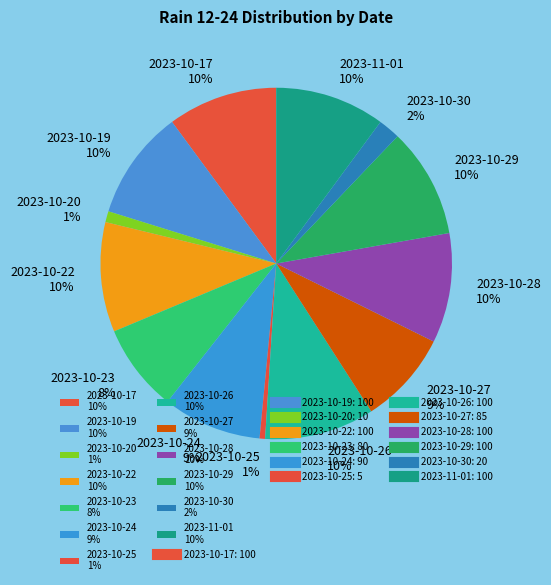

How many slices are in this pie chart?

13